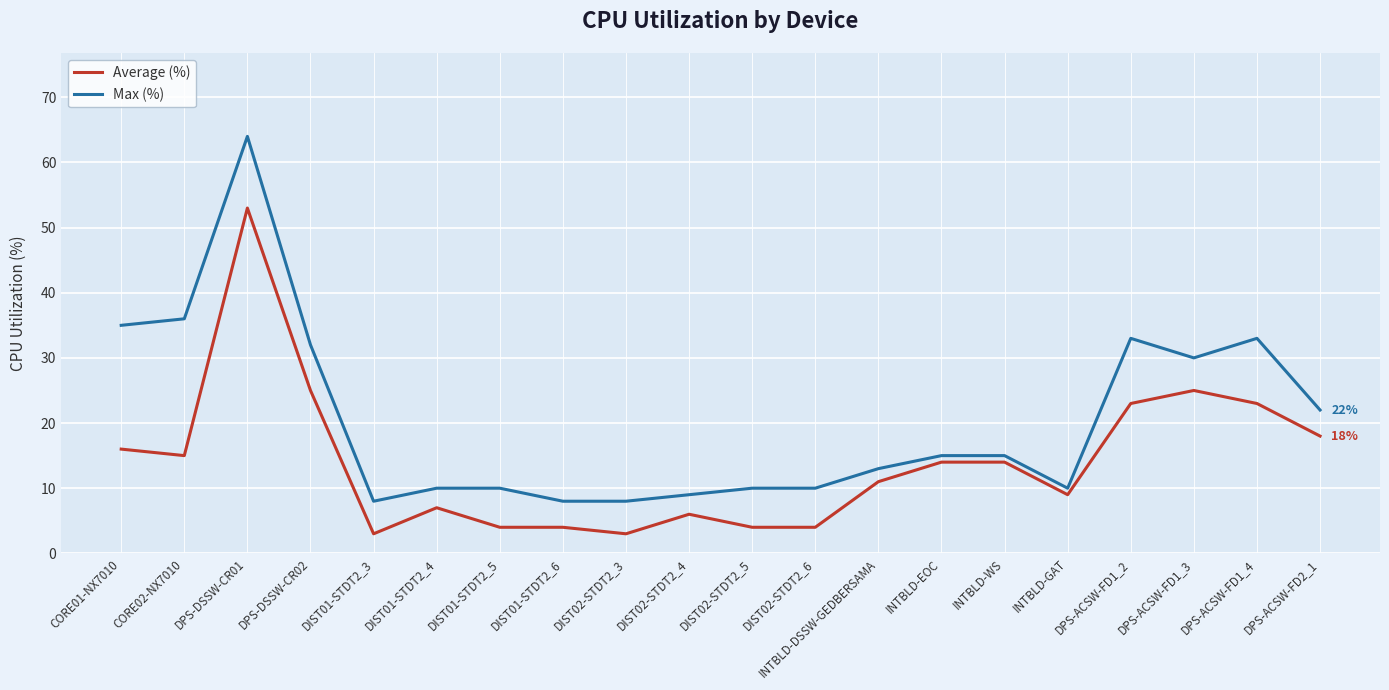

List the series in order of their overall mean, highest first.

Max (%), Average (%)